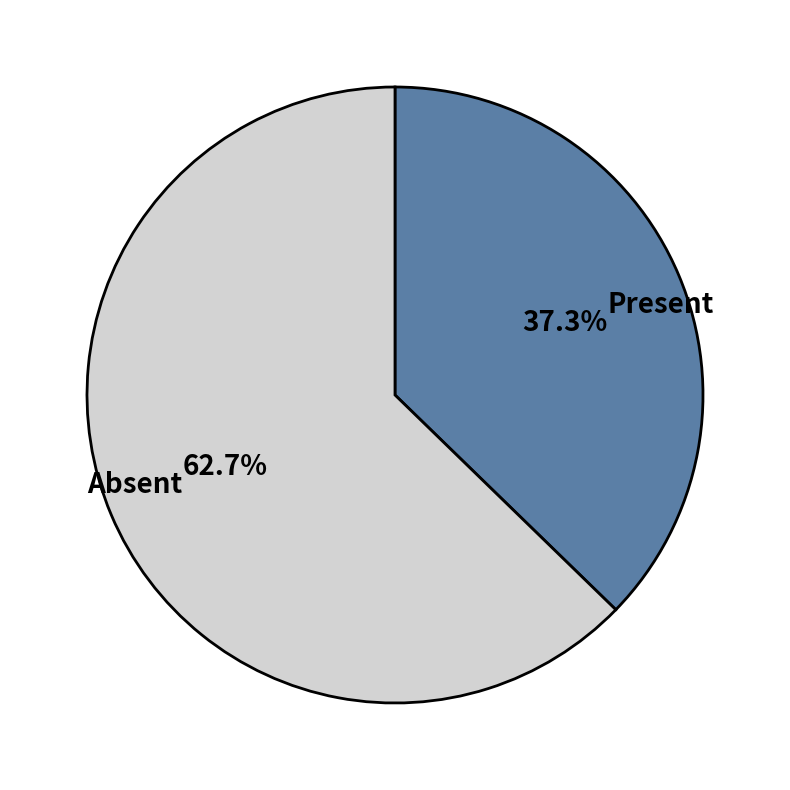

How many slices are in this pie chart?

2